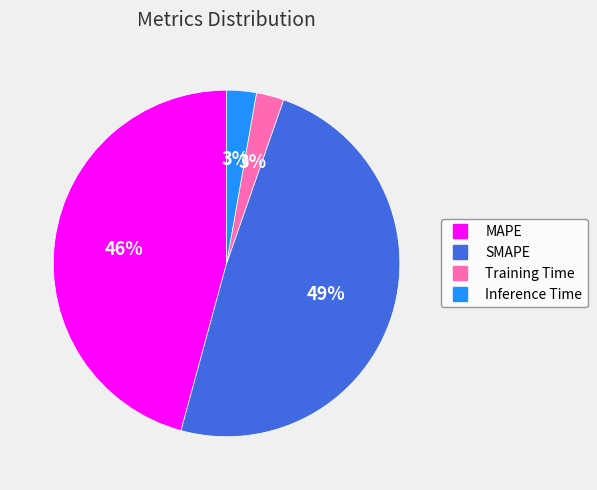

What is the largest slice in the pie chart?

SMAPE